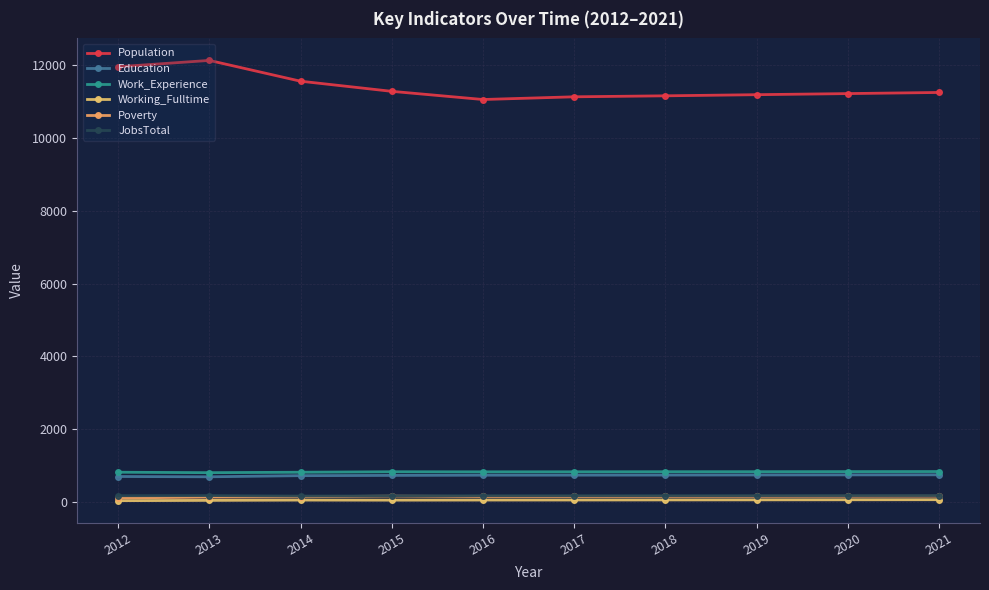

What is the sum of all Poverty values?

1556